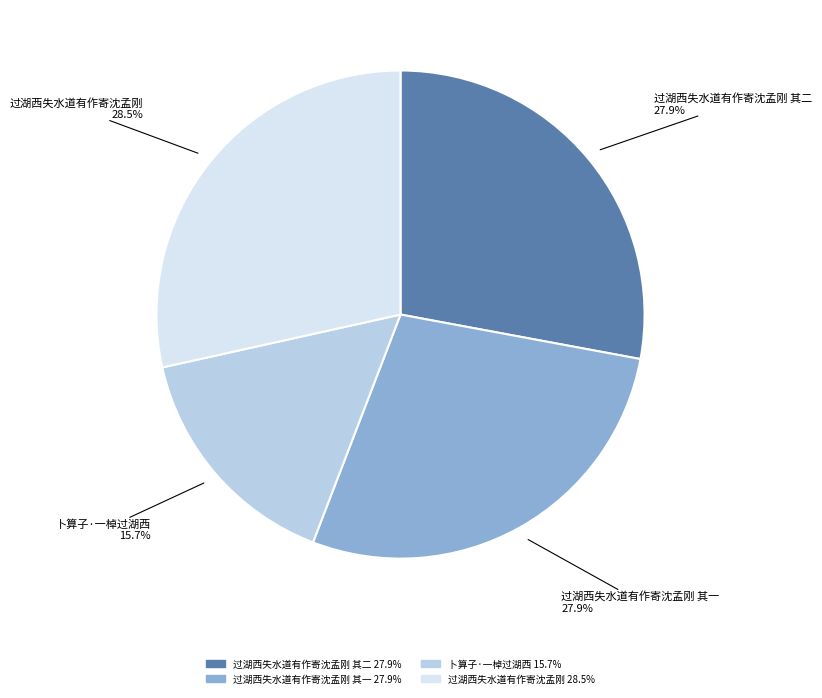

Is there any slice that represents more than half of the pie?

No